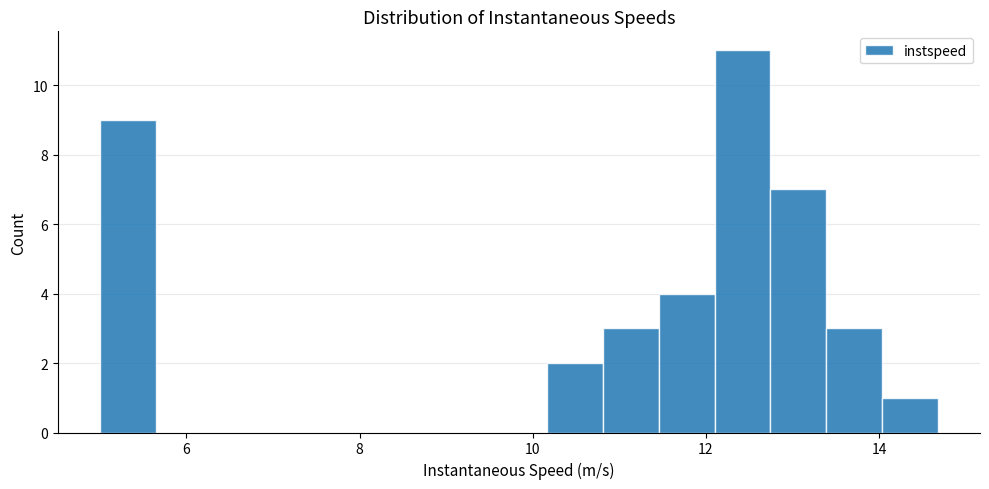

Read against the x-axis, roughly where is the centre of the tallest bar?

12.4